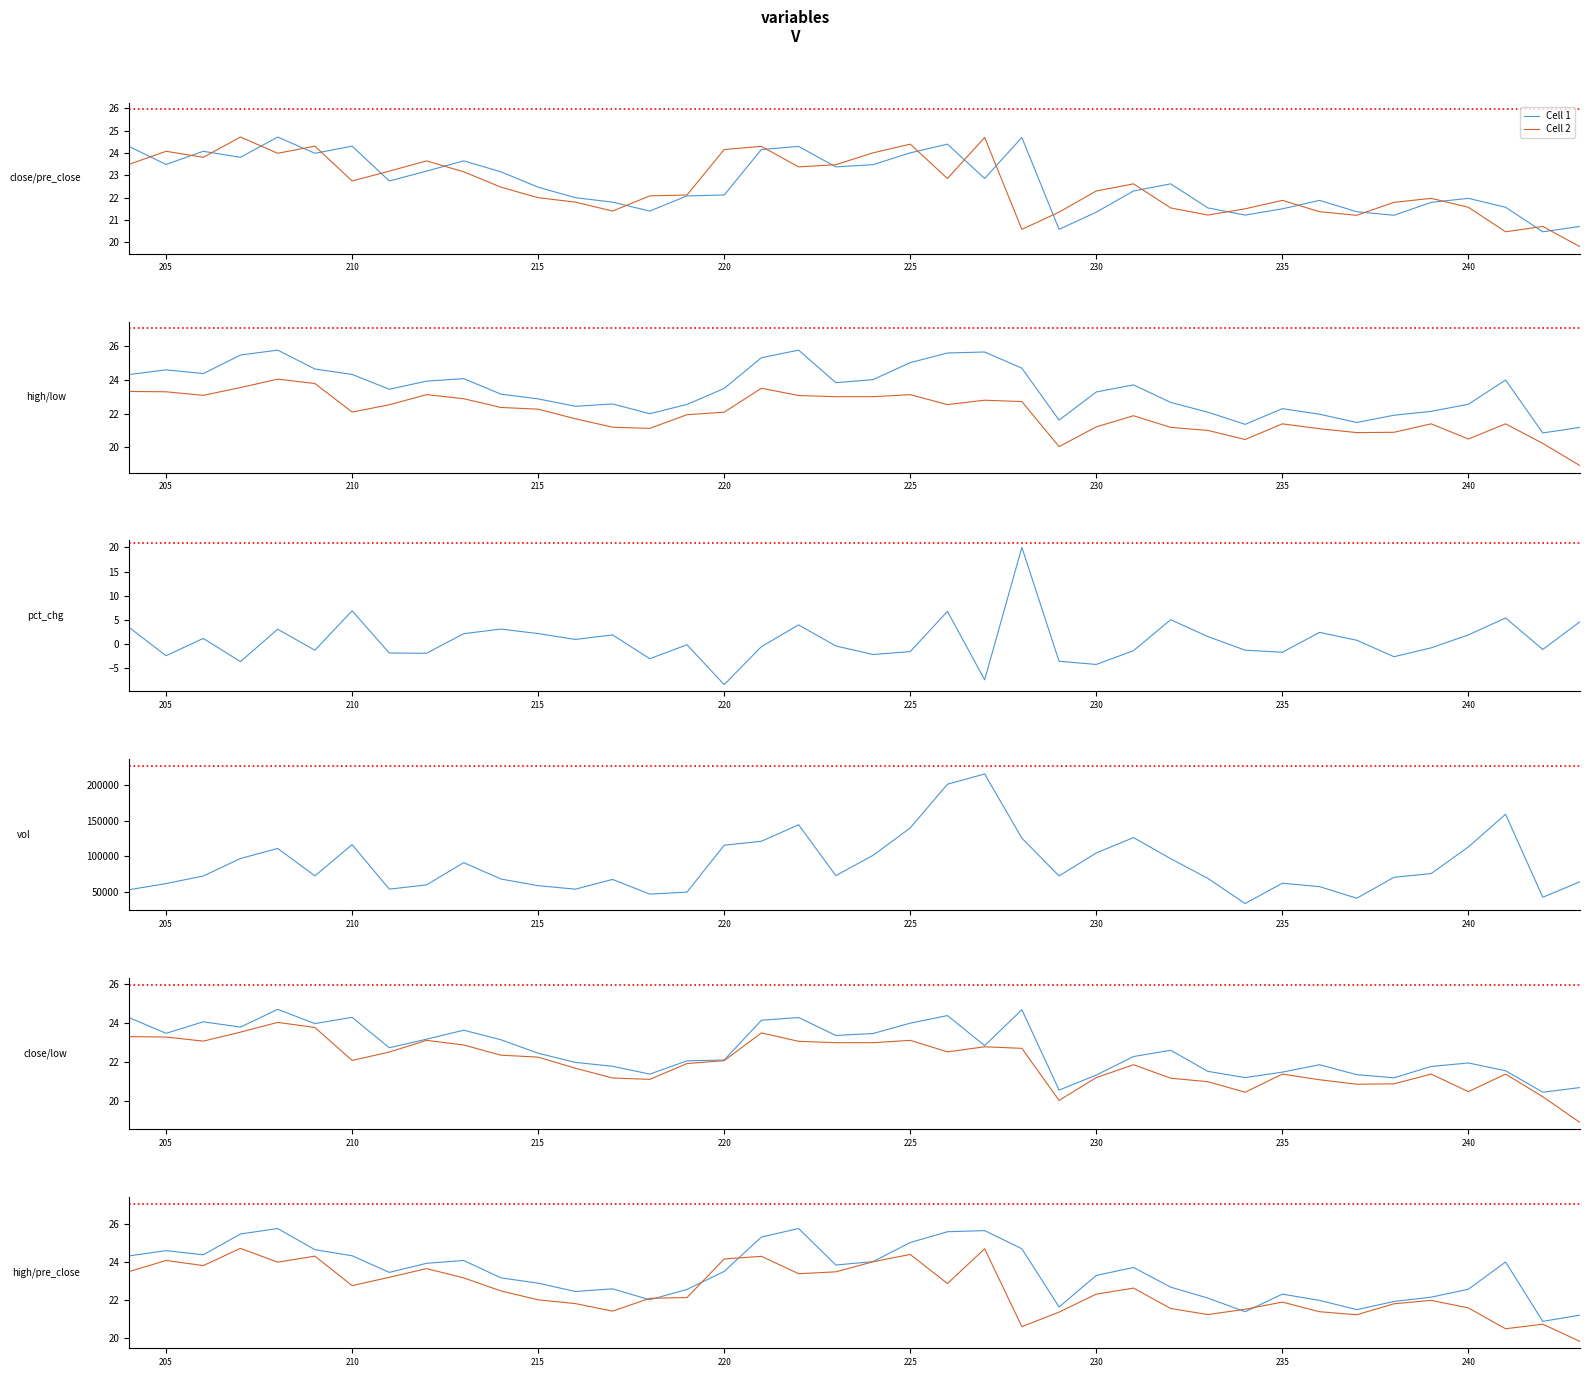

Where is the first local maximum for Cell 2?

205